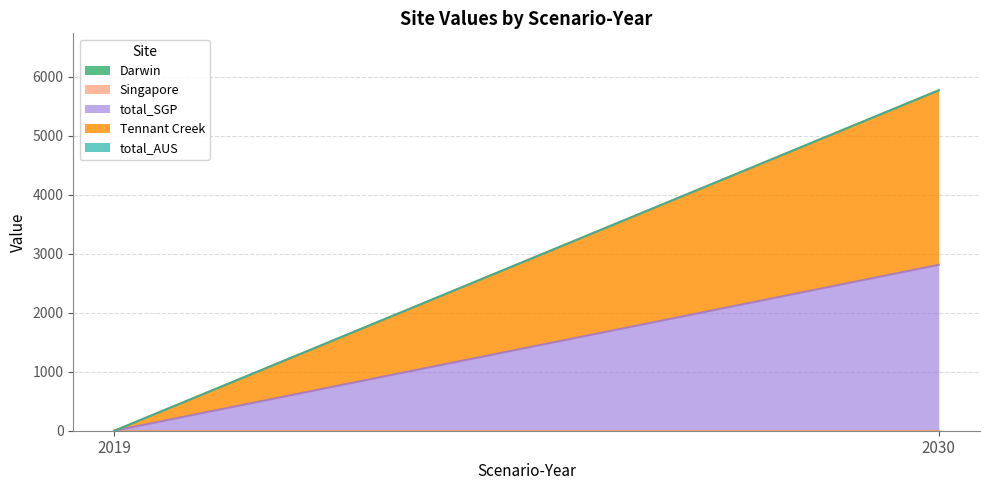

Where is Singapore nearest to the value 0?

2019